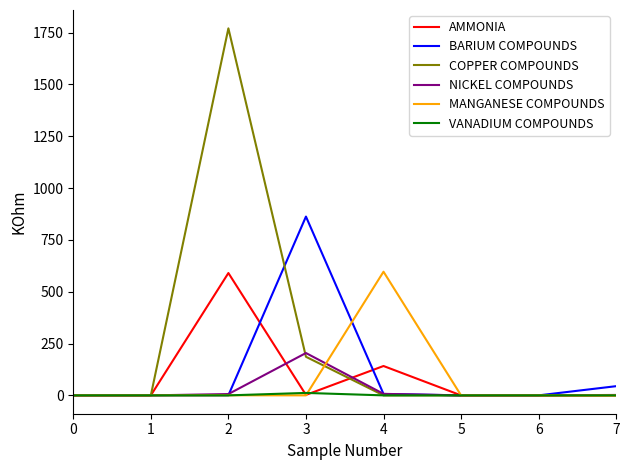

How many lines are shown in the chart?

6